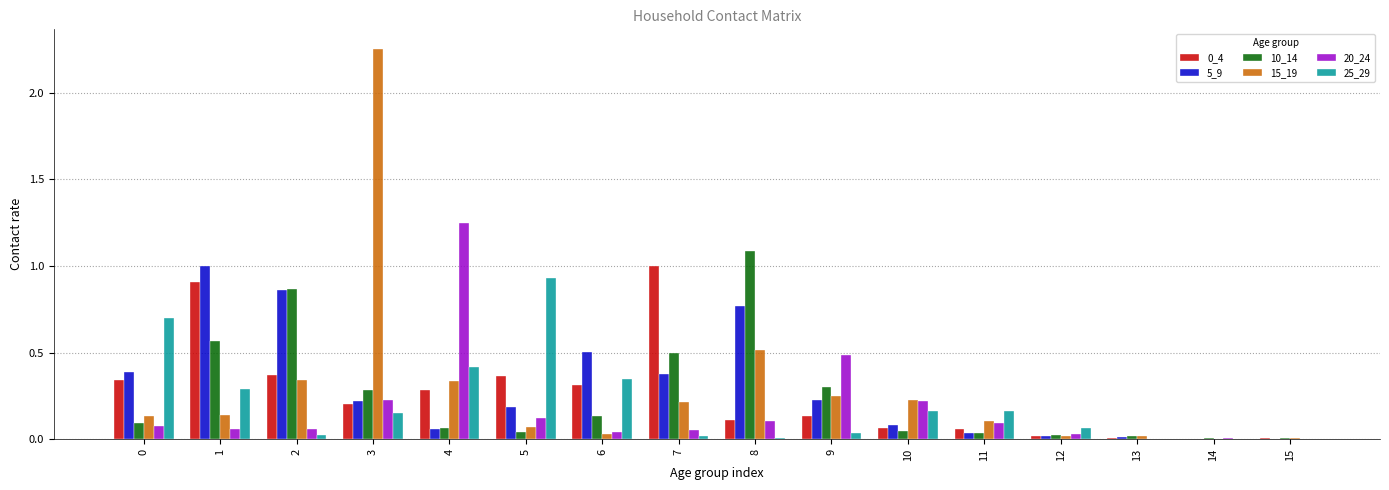

What is the sum of all 20_24 values?

2.9